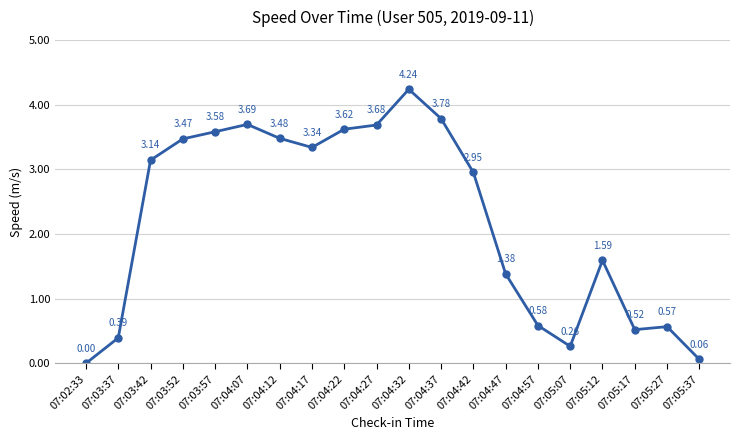

Count the number of data series in this chart.

1